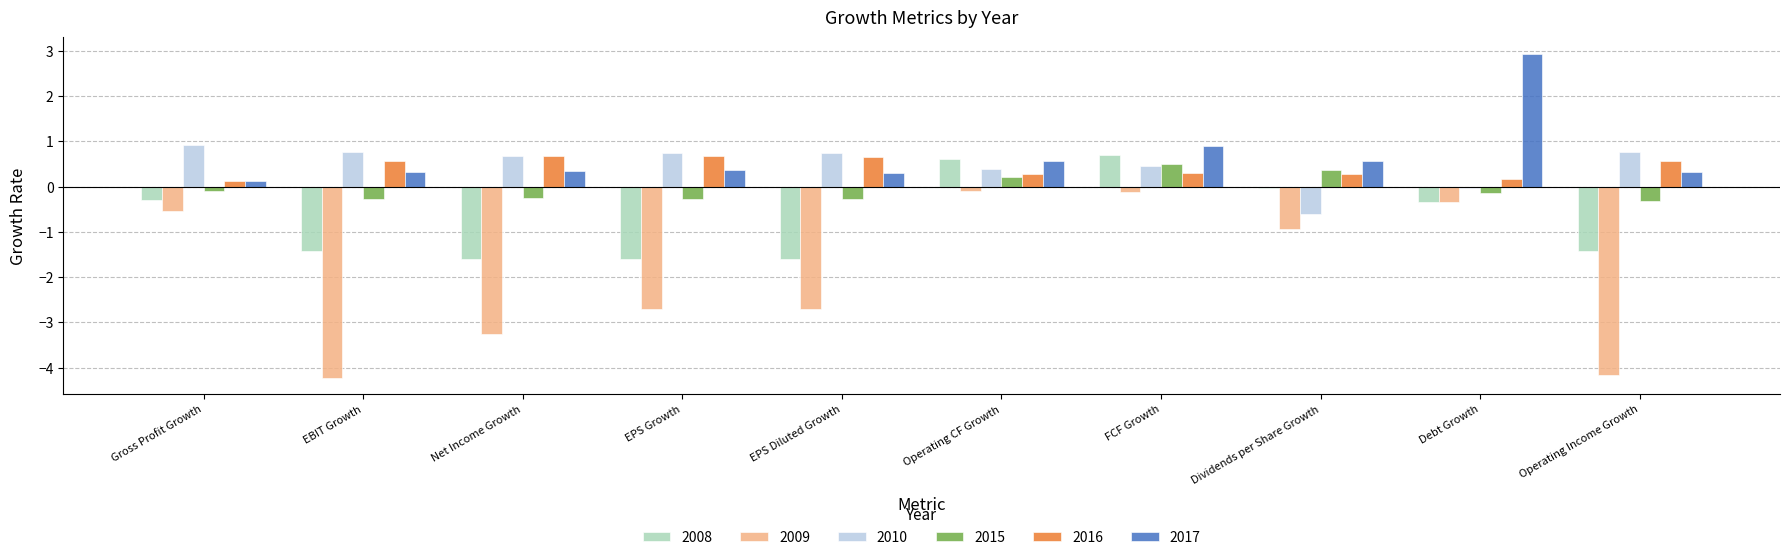

What position from the right is EBIT Growth?

9